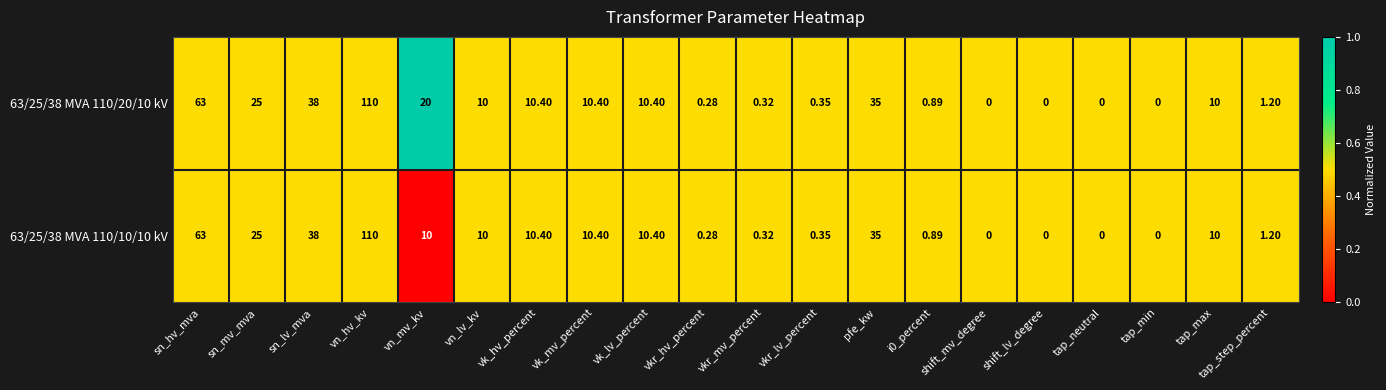

At which category is the sum across all series the highest?

vn_hv_kv